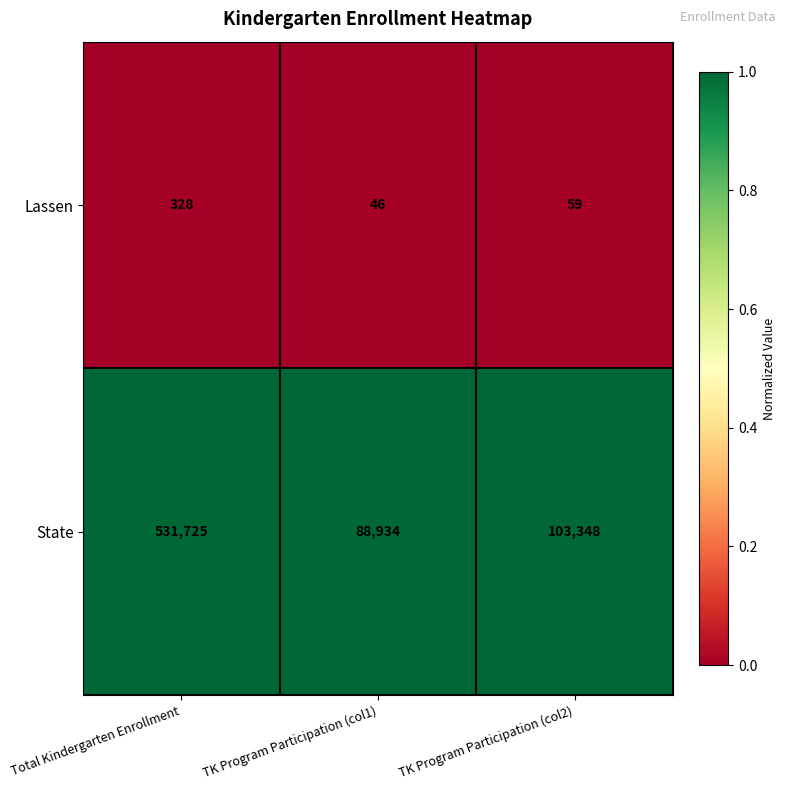

At TK Program Participation (col2), list the series in order from smallest to largest.

Lassen, State